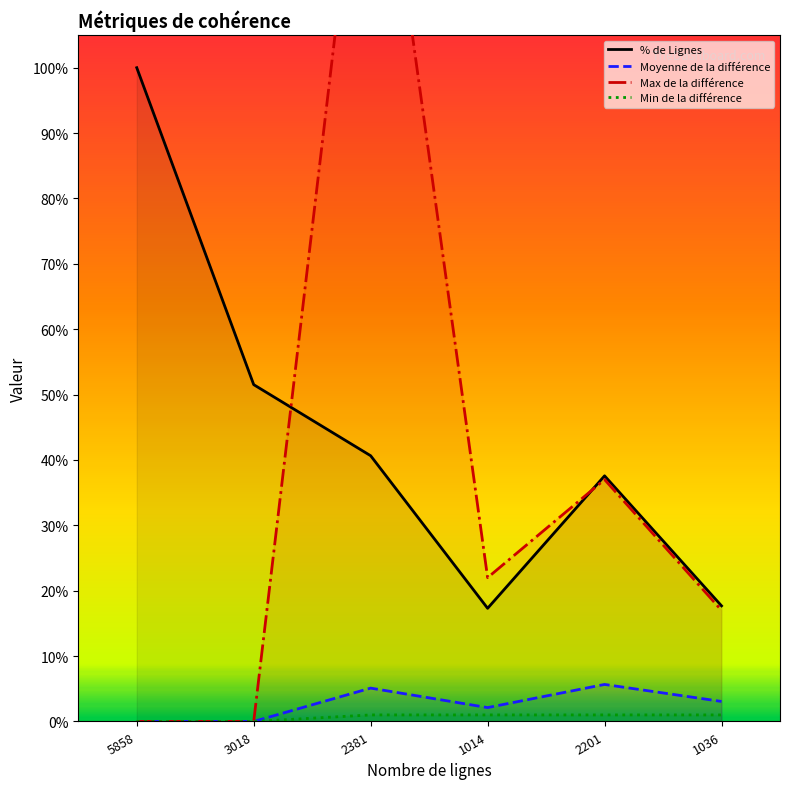

Which series changed the most between 1014 and 1036?

Max de la différence